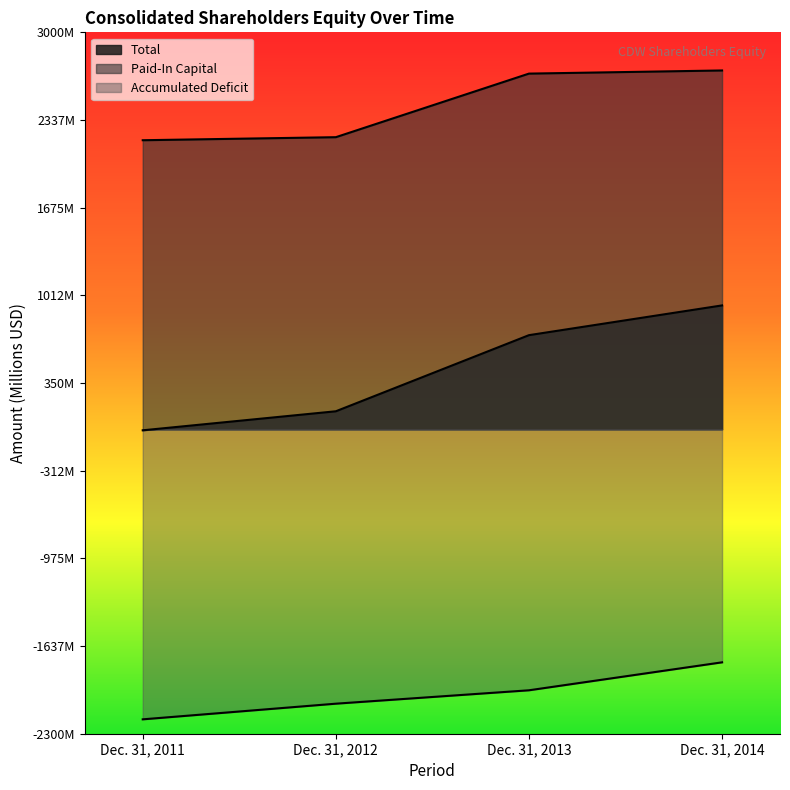

What value does the Total series have at Dec. 31, 2014?

936.5